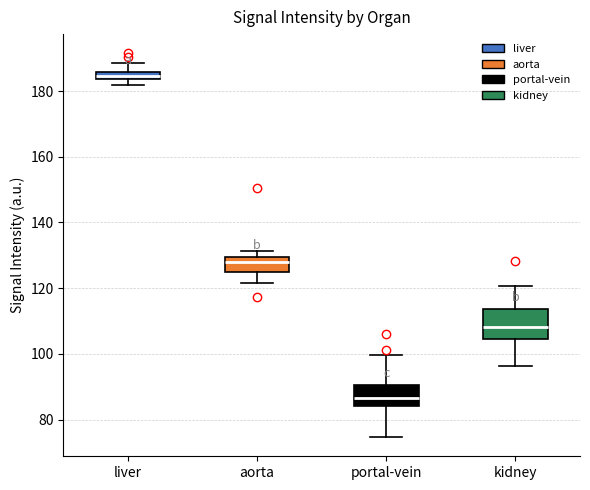

Comparing the boxes themselves (not the whiskers), which one is the tallest?

kidney